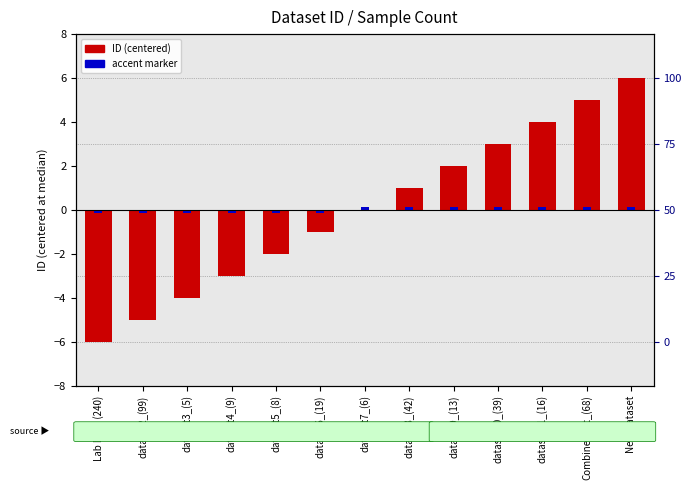

Is it true that accent marker equals -0.1 at dataset3_(5)?

True